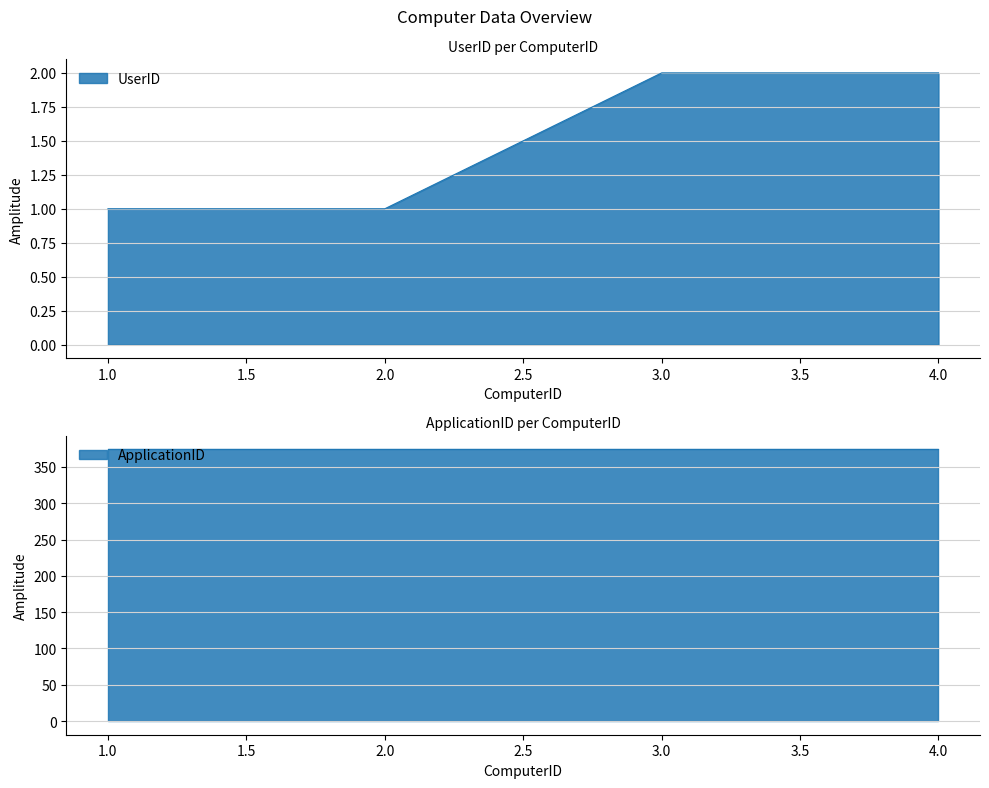

What is the value of the 4th point from the left?

2